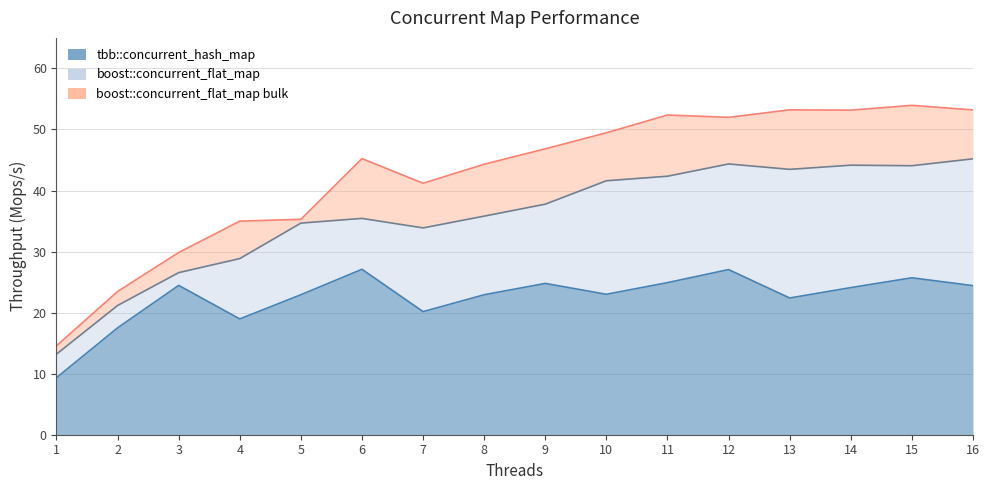

Count the number of categories in the chart.

16